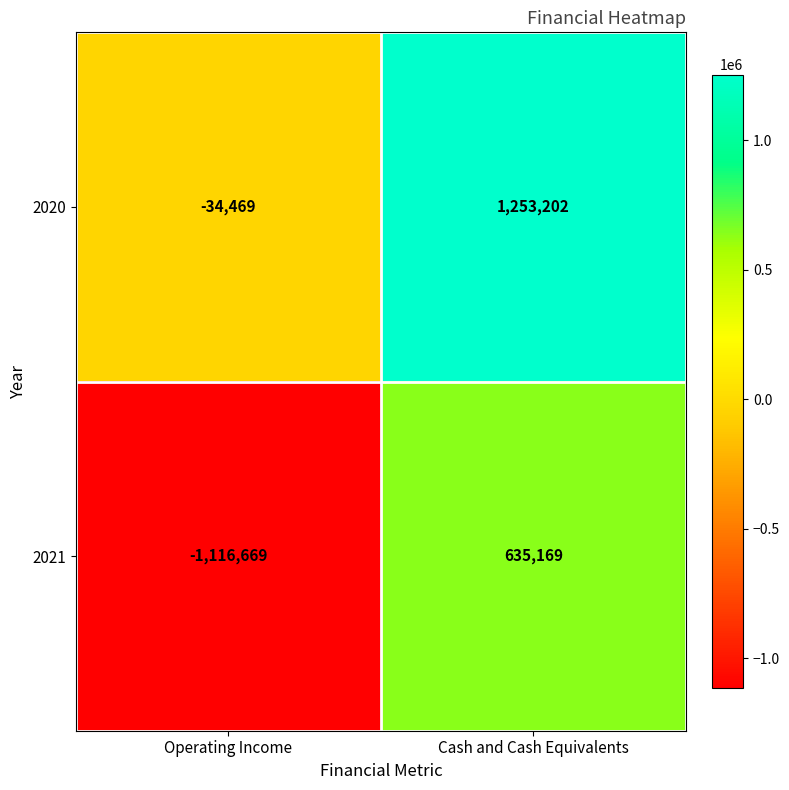

How many categories are shown in the chart?

2